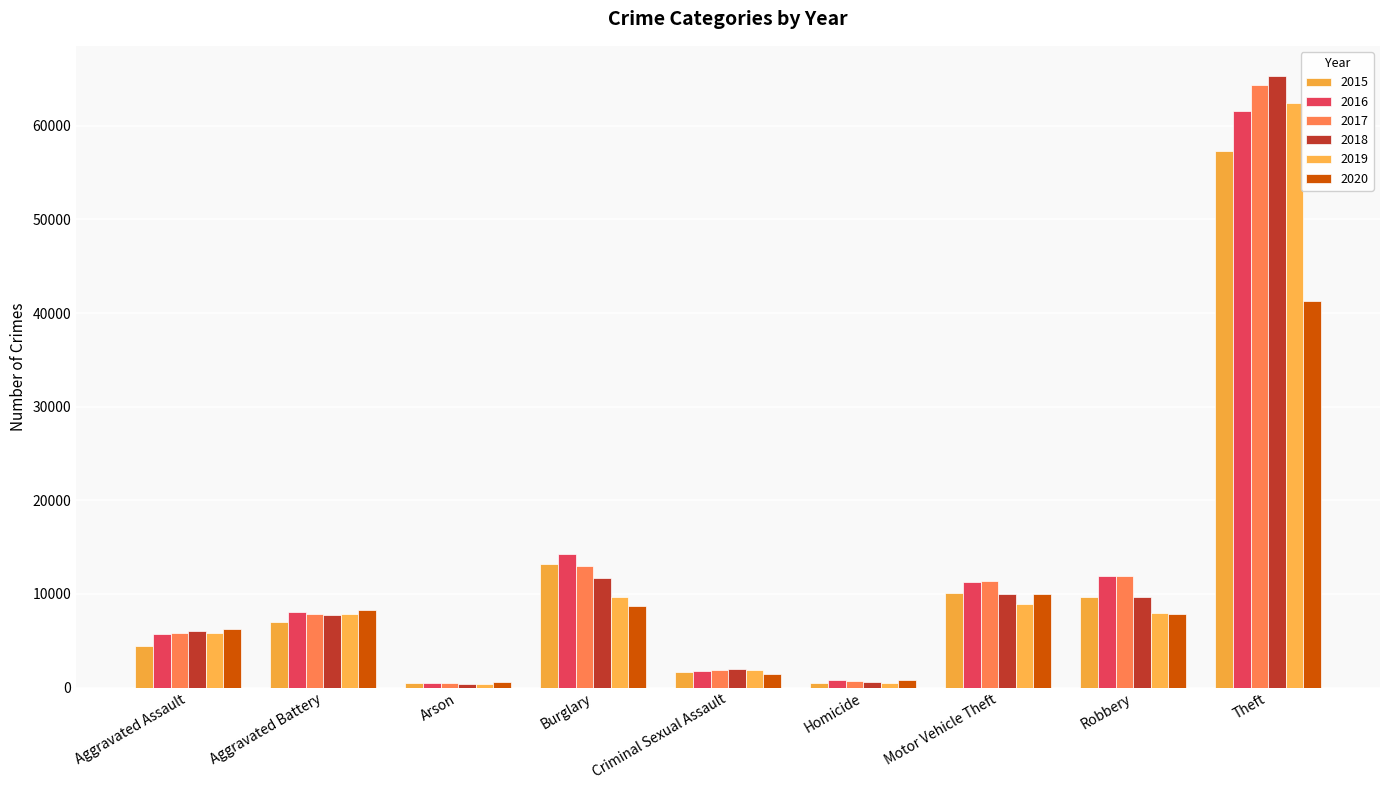

How many series are shown in this chart?

6